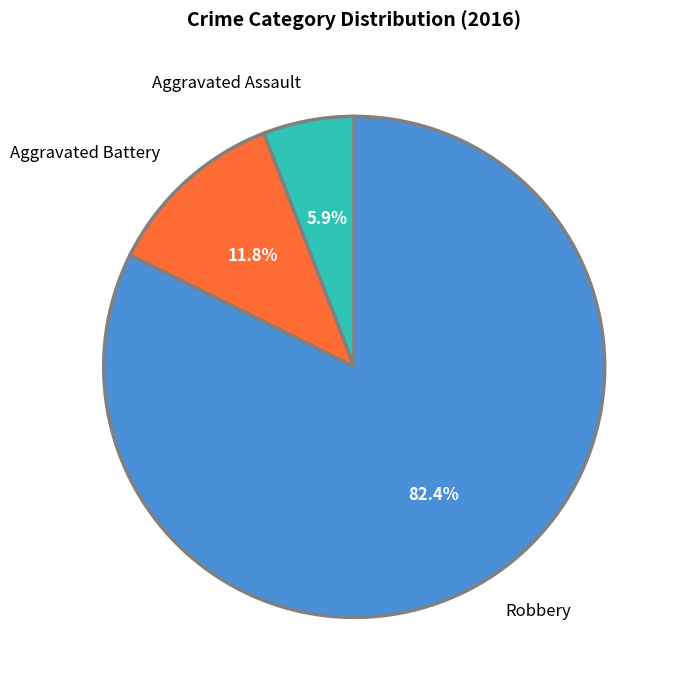

Which slice is the smallest?

Aggravated Assault